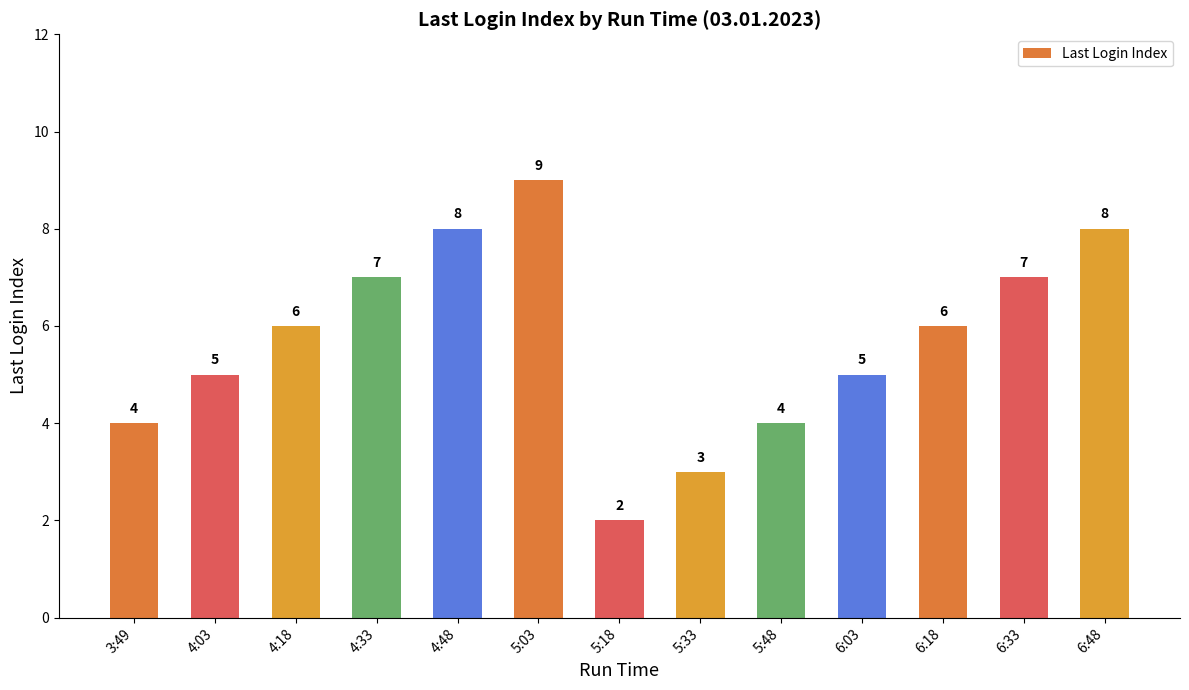

How many distinct data groups are displayed?

1